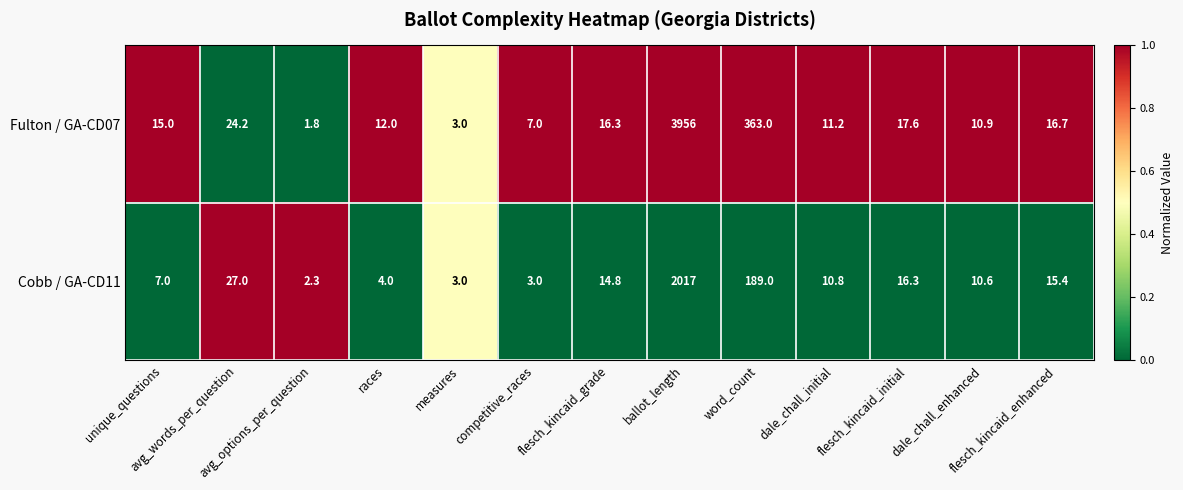

Which label corresponds to the largest value in the chart?

ballot_length